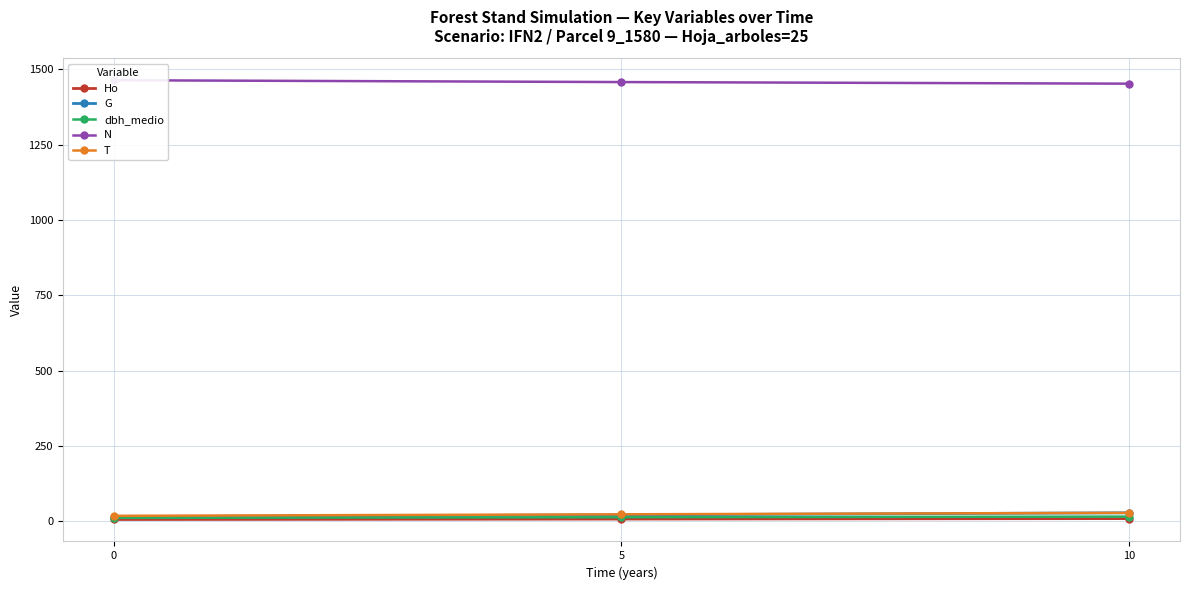

Where is dbh_medio nearest to the value 13?

5